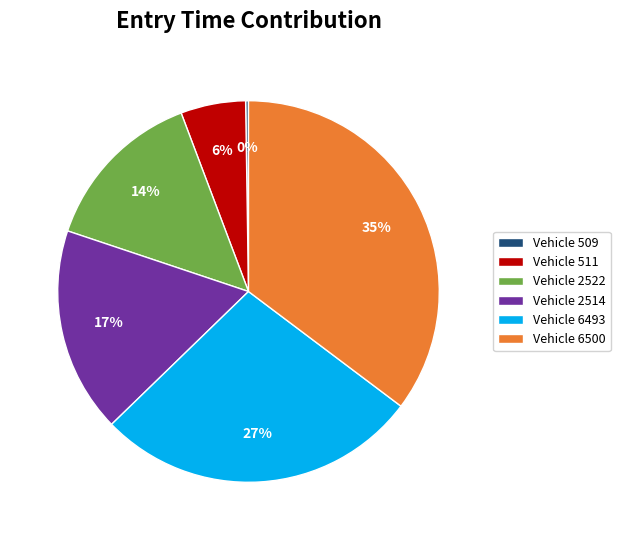

To the nearest percent, what portion does Vehicle 2522 represent?

14%